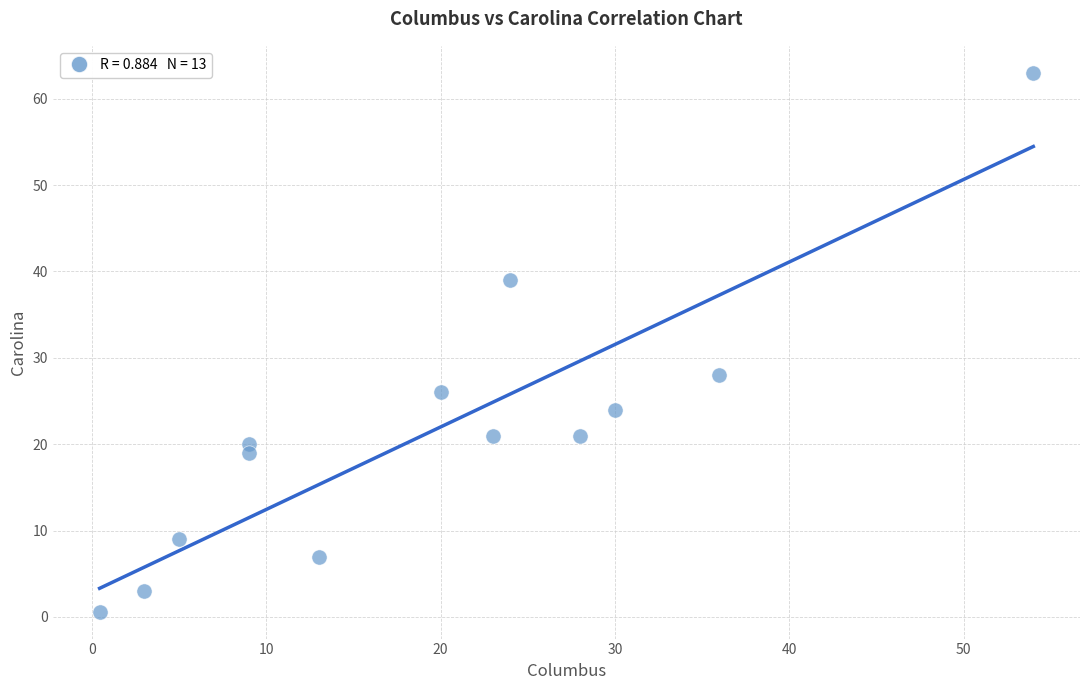

What is the range of X values (max minus min)?

53.6